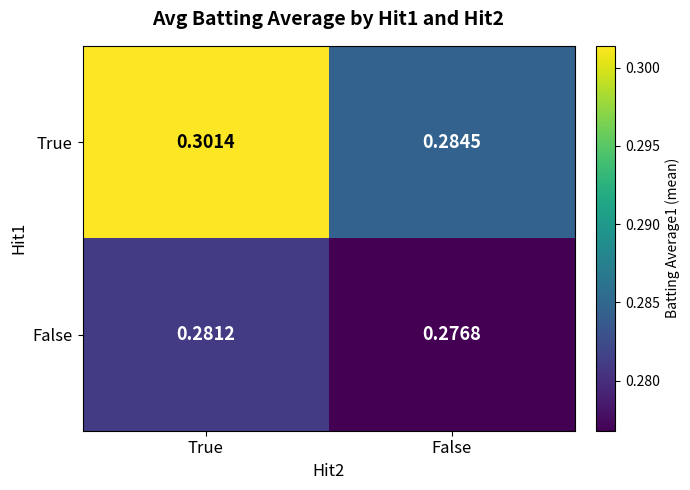

Rank the series at False from highest to lowest value.

True, False